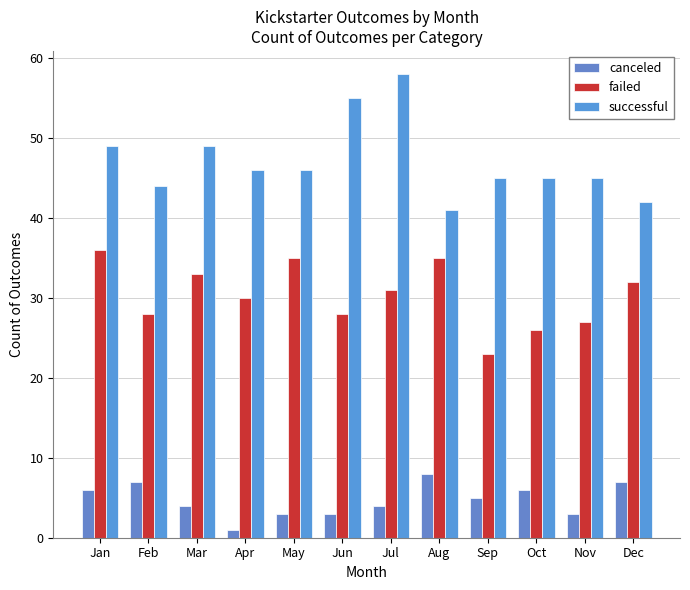

Is it true that successful equals 45 at Nov?

True